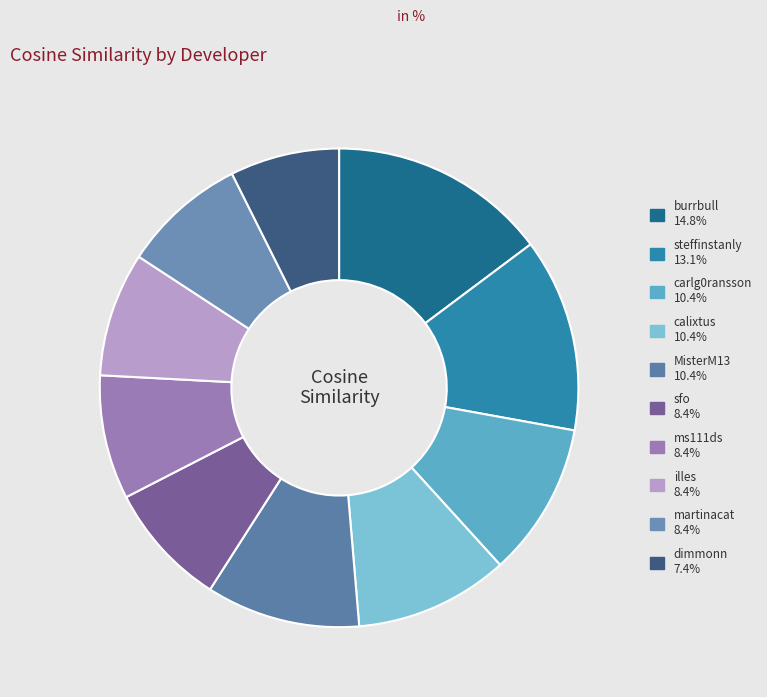

Combined, what portion of the pie is dimmonn and ms111ds?

15.8%